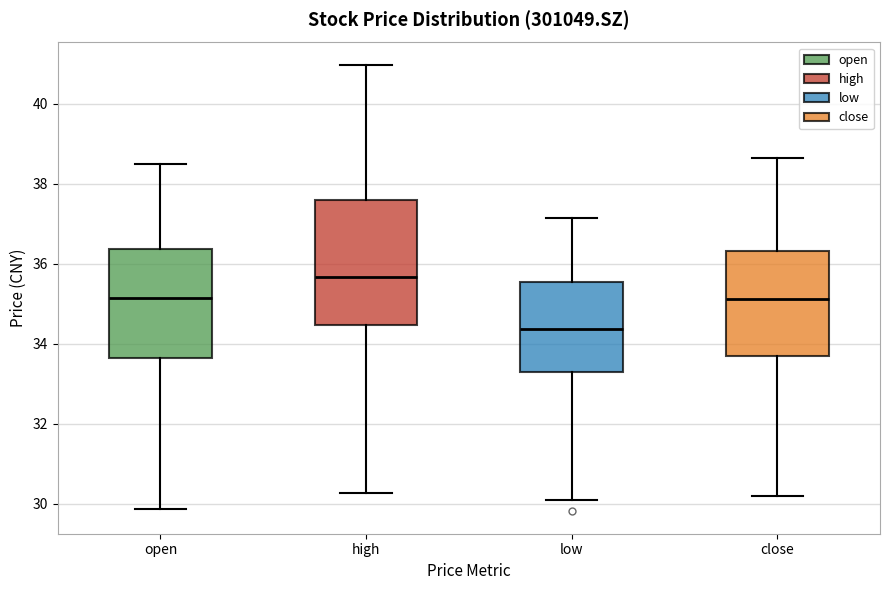

Reading left to right, transcribe this box plot: for each box, give where its median line is, the range the box spans, and where its two whiskers end, as read against the y-axis. The values are not printed on the chart, so give them approximately, as read against the axis.

open: median 35.2, box 33.6 to 36.4, whiskers 29.8 to 38.6
high: median 35.6, box 34.4 to 37.6, whiskers 30.2 to 41.0
low: median 34.4, box 33.2 to 35.6, whiskers 30.2 to 37.2
close: median 35.2, box 33.6 to 36.4, whiskers 30.2 to 38.6